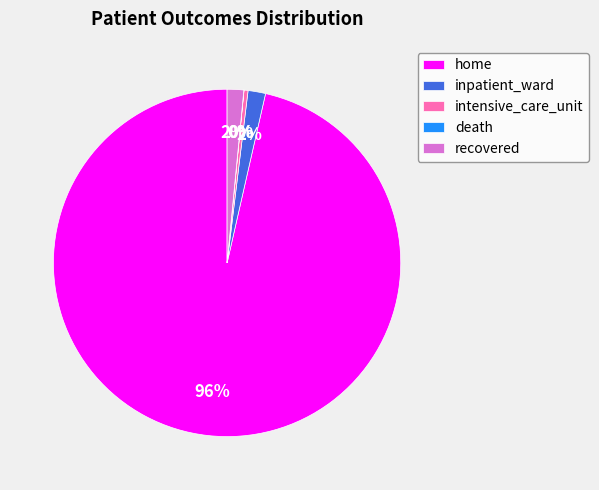

What percentage is the home slice, to the nearest percent?

96%